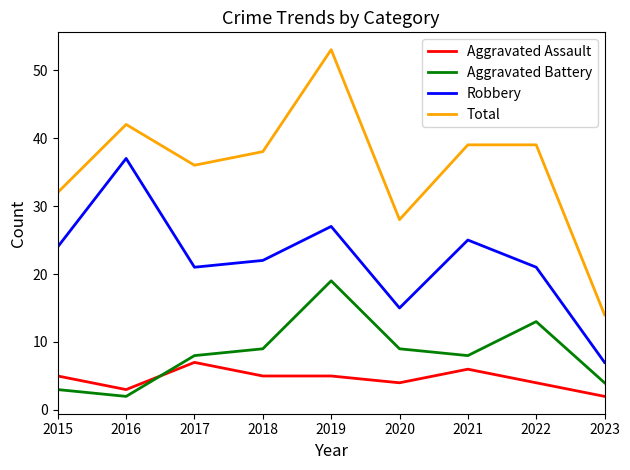

What is the minimum value shown in the chart?

2